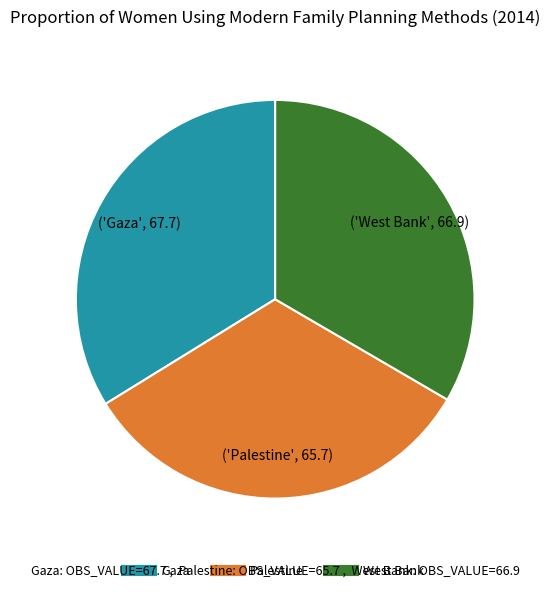

The Gaza slice represents 44% of the pie. True or false?

False